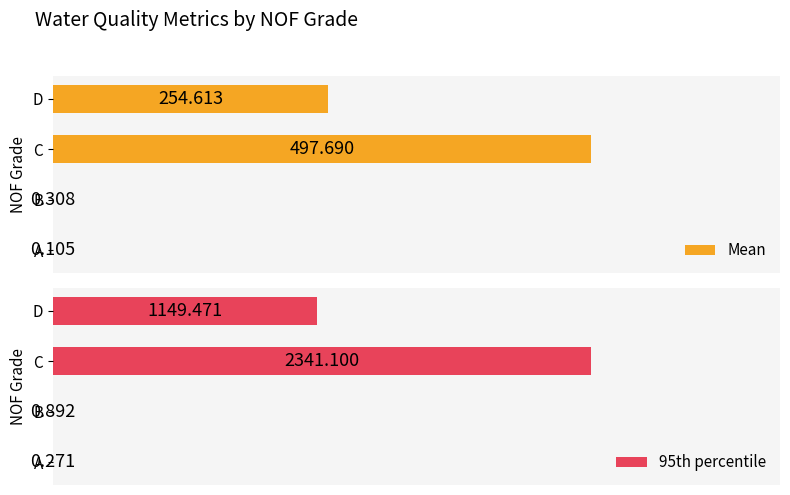

Where is 95th percentile nearest to the value 1170?

D